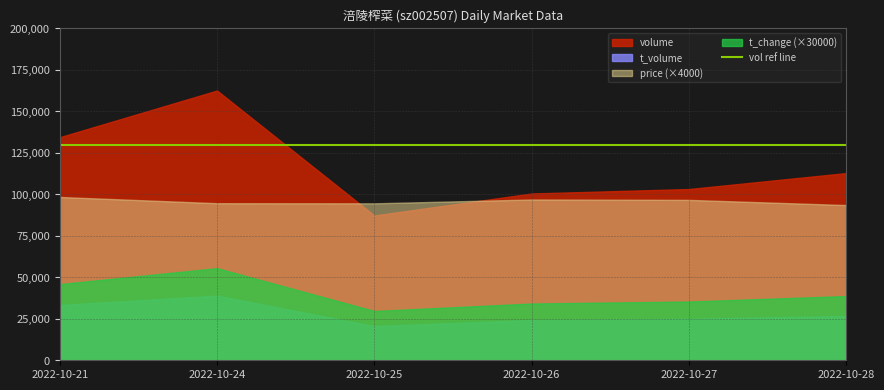

How many series are shown in this chart?

4